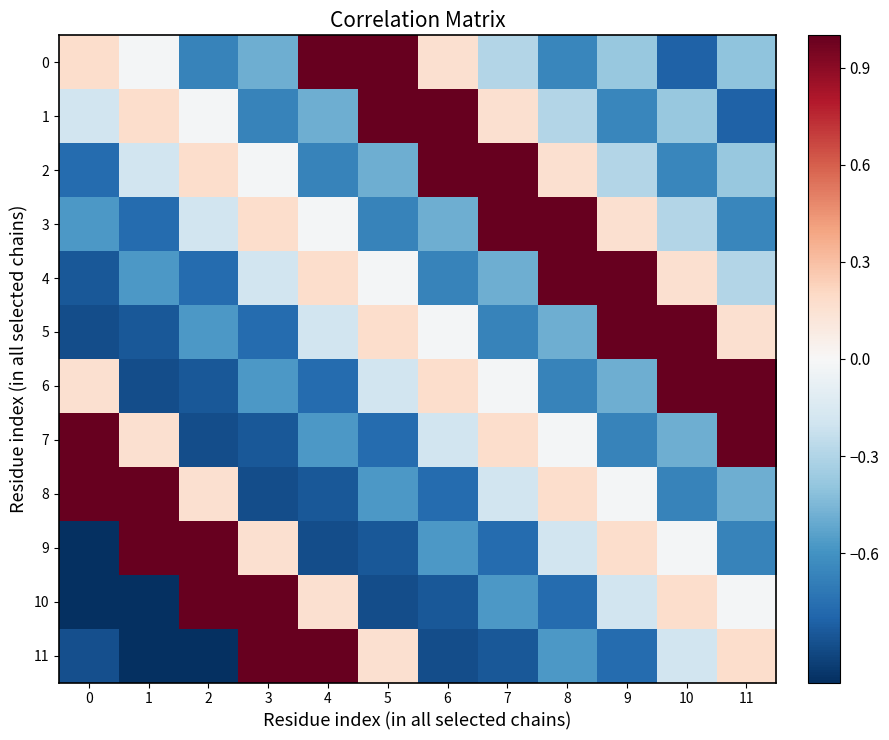

Which series changed the most between 6 and 9?

4